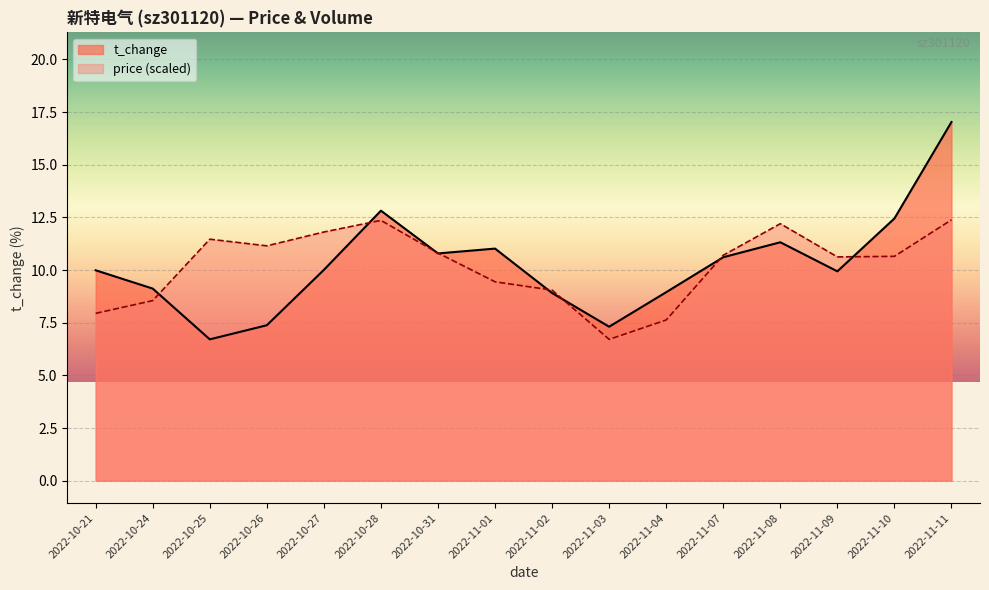

Reading right to left, extract all data points from this chart.

price: 2022-11-11=12.4	2022-11-10=10.7	2022-11-09=10.6	2022-11-08=12.2	2022-11-07=10.7	2022-11-04=7.6	2022-11-03=6.7	2022-11-02=9.0	2022-11-01=9.4	2022-10-31=10.8	2022-10-28=12.4	2022-10-27=11.8	2022-10-26=11.2	2022-10-25=11.5	2022-10-24=8.5	2022-10-21=7.9
volume: 2022-11-11=17.0	2022-11-10=12.4	2022-11-09=9.9	2022-11-08=11.3	2022-11-07=10.6	2022-11-04=8.9	2022-11-03=7.3	2022-11-02=8.9	2022-11-01=11.0	2022-10-31=10.8	2022-10-28=12.8	2022-10-27=10.0	2022-10-26=7.4	2022-10-25=6.7	2022-10-24=9.1	2022-10-21=10.0